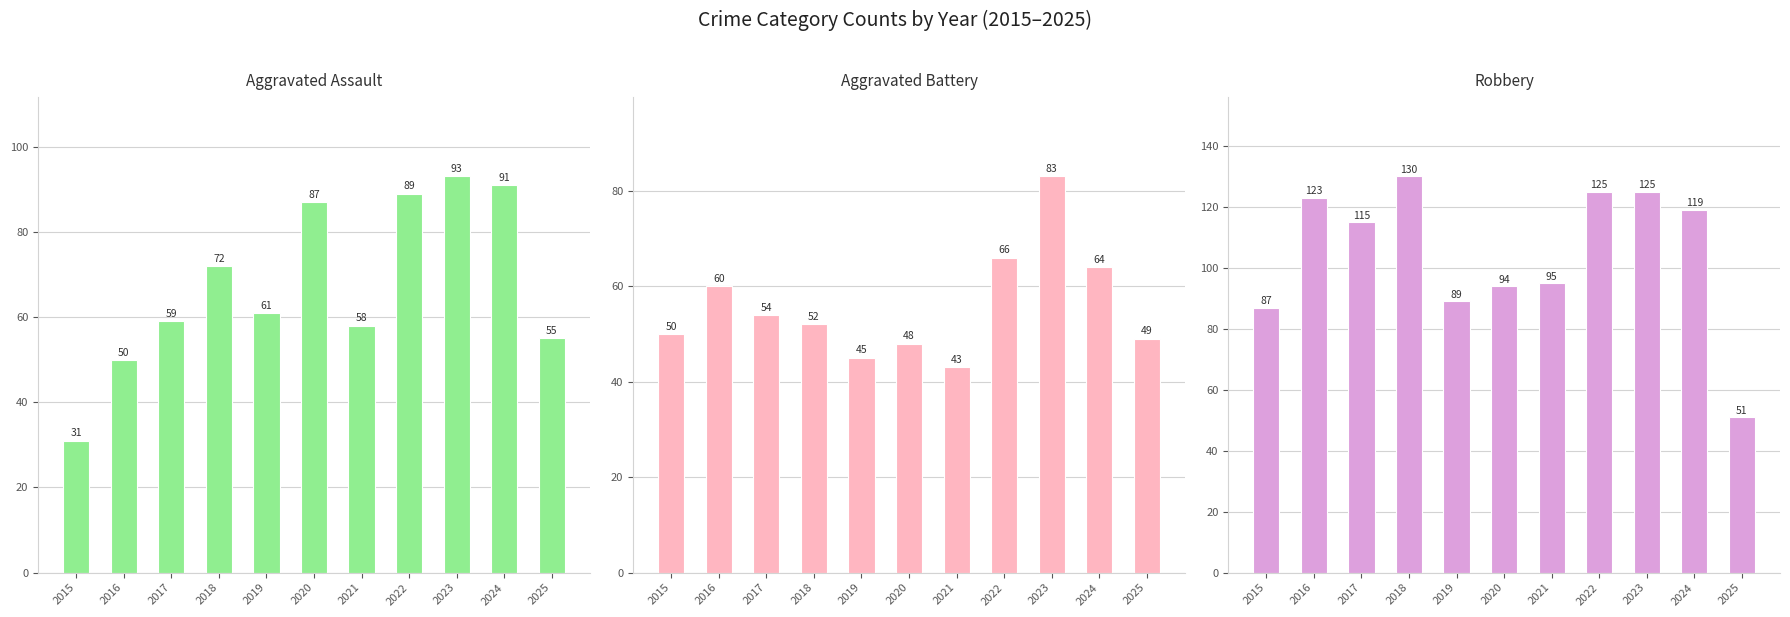

Which series has the largest range (max minus min)?

Robbery